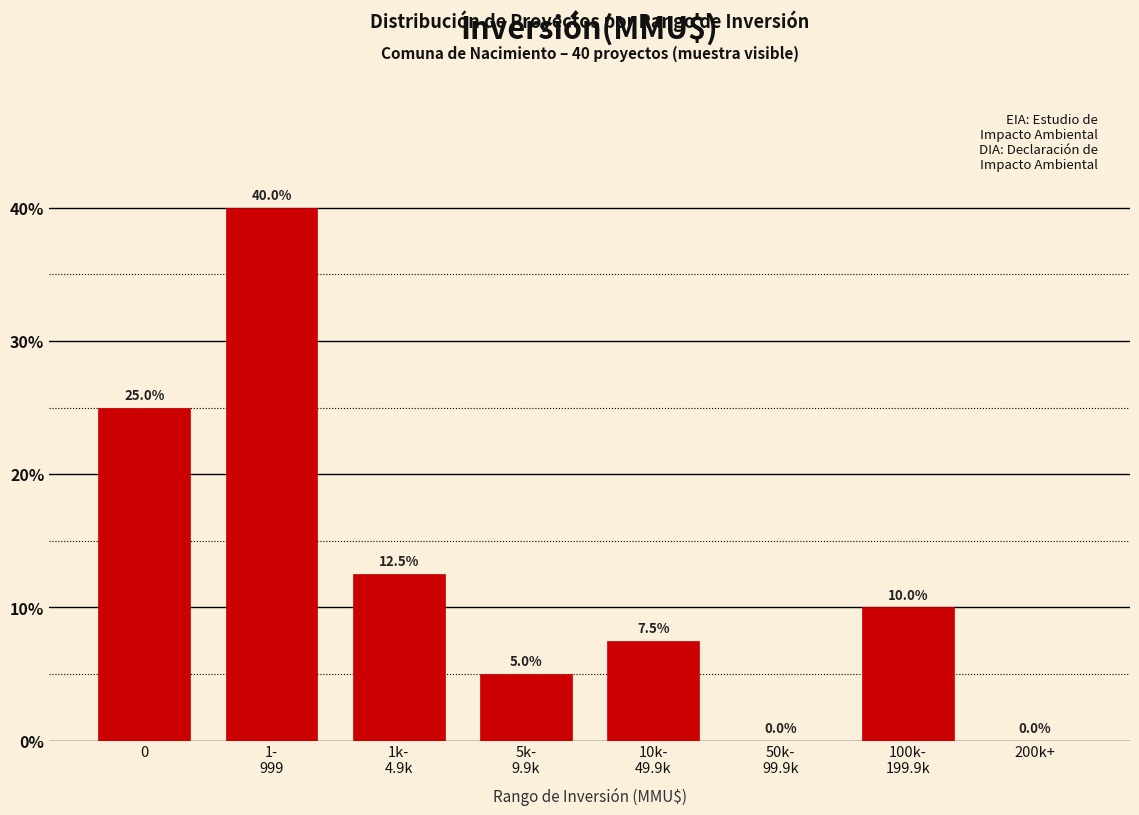

The chart shows a value of 37.2 at 0. True or false?

False